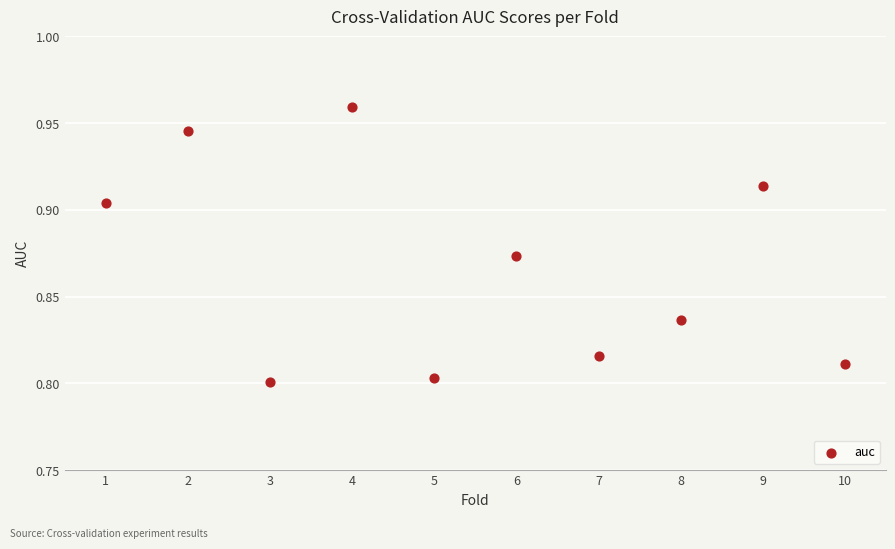

What is the average X value?

5.5